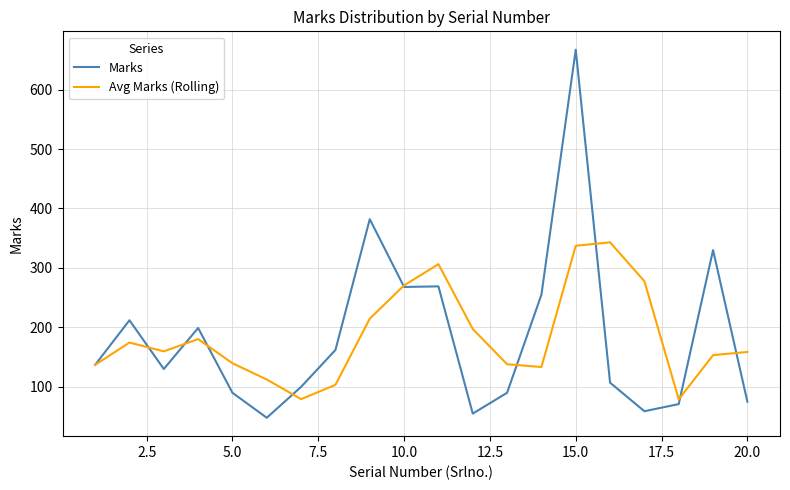

What is the maximum value for Avg Marks (Rolling)?

343.0